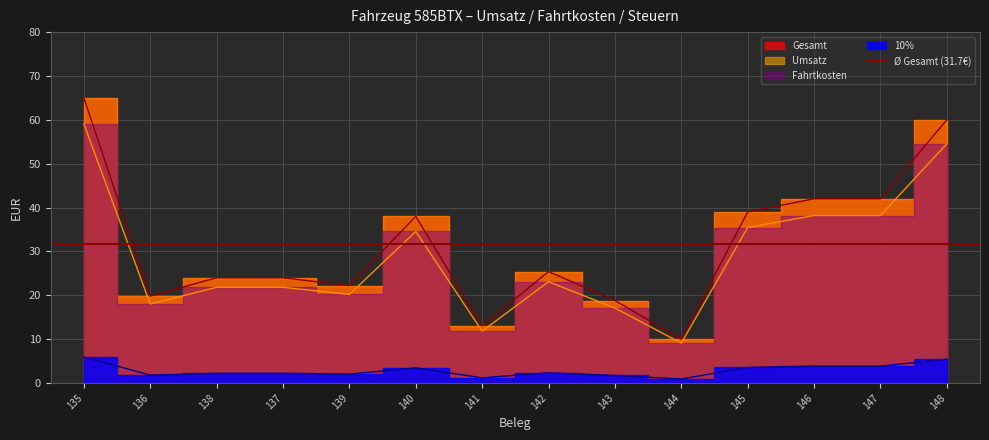

What position from the left is 139?

5